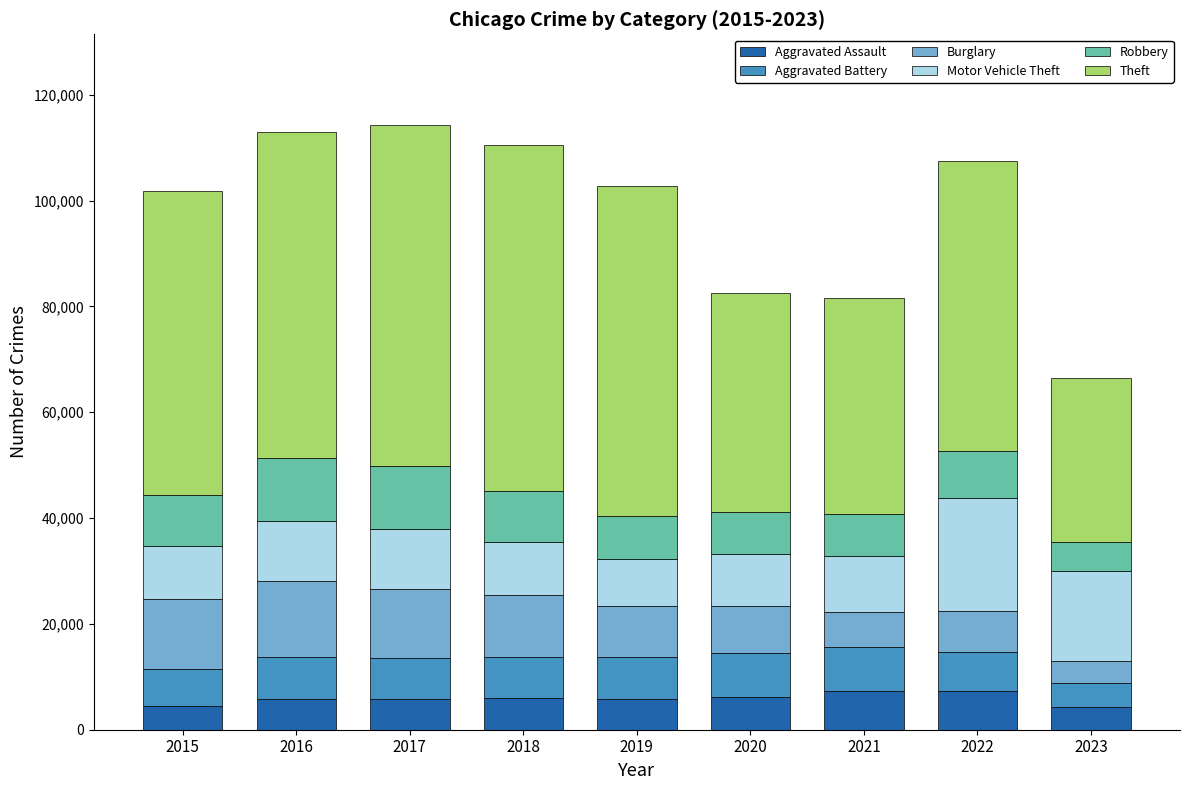

What is the maximum value for Aggravated Assault?

7278